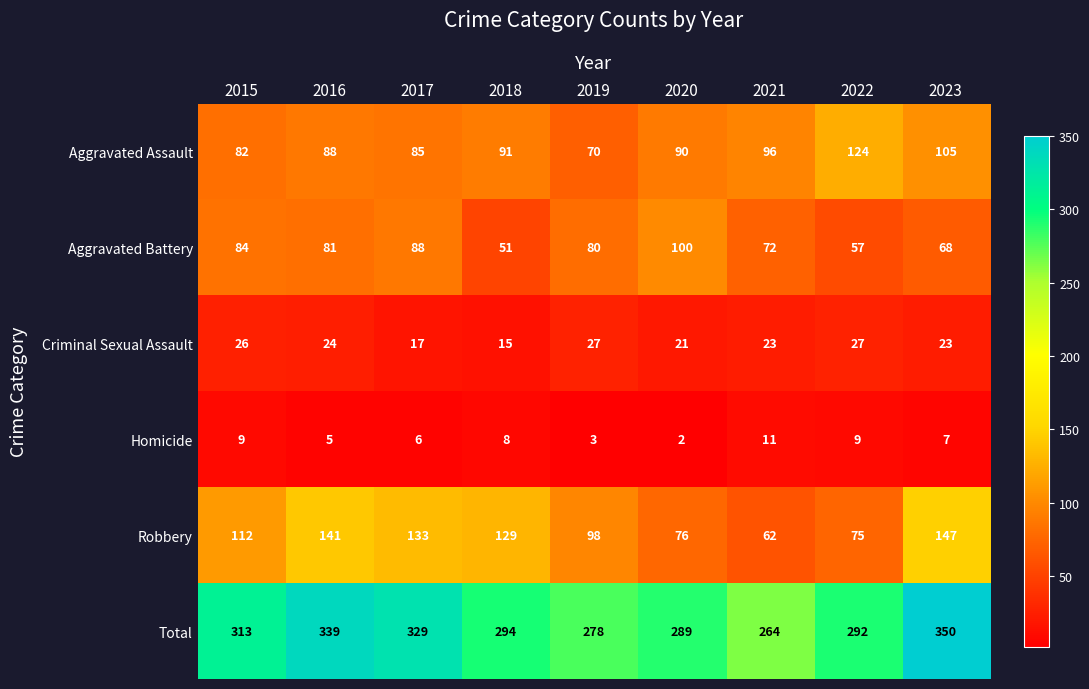

Which series has the widest spread of values?

Total